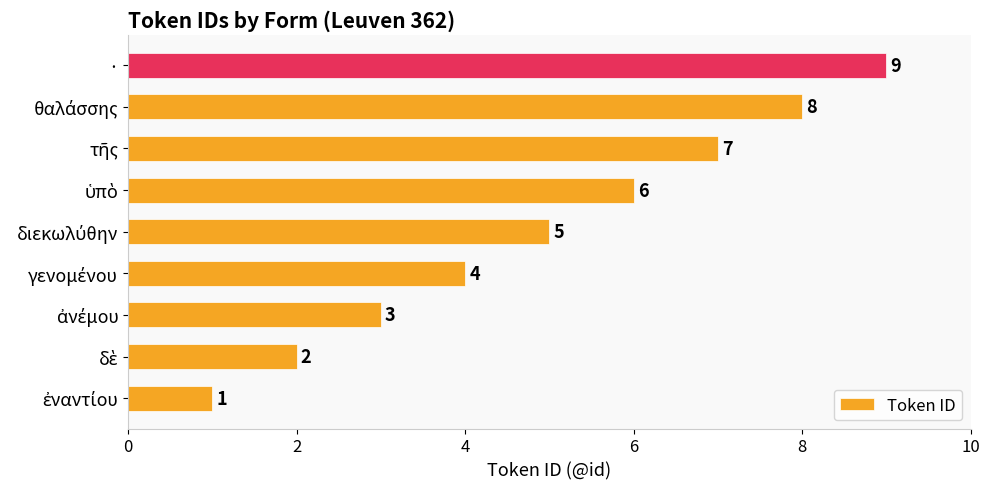

How many values are between 3 and 7?

5